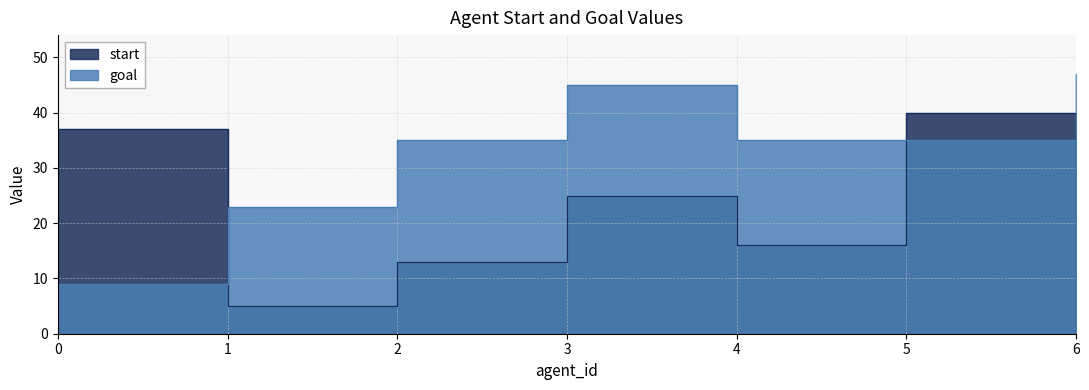

Rank the categories by goal value from highest to lowest.

6, 3, 2, 4, 5, 1, 0